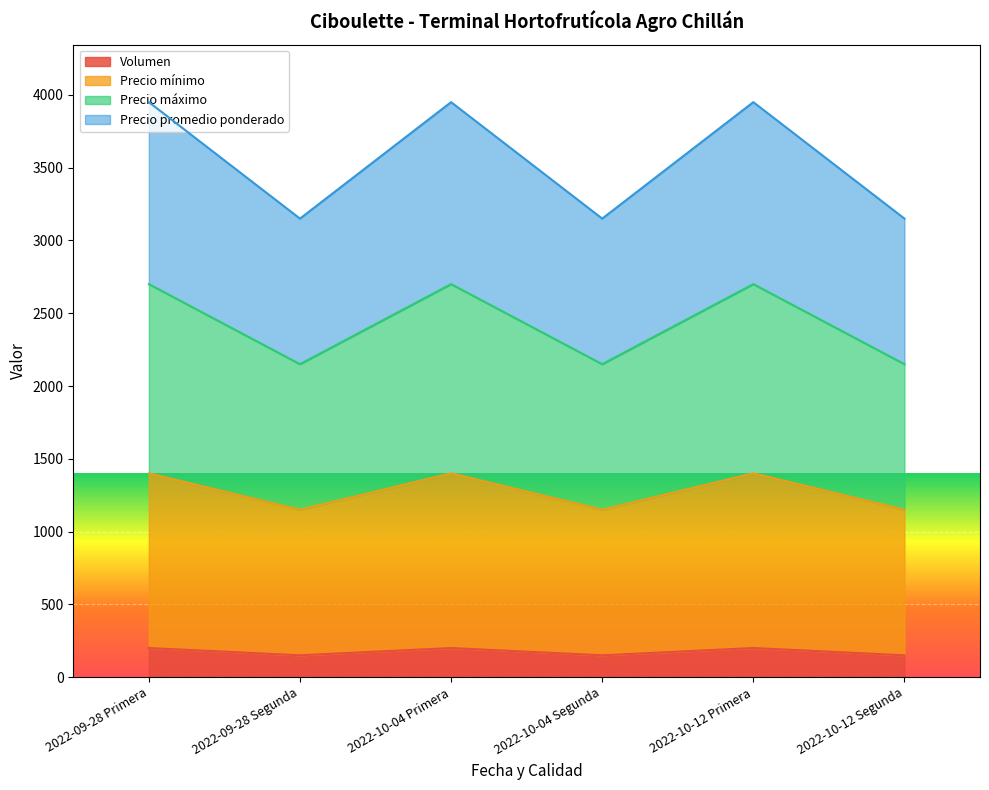

Read the Precio mínimo value at 2022-10-12 Primera, to the nearest 10.

1400